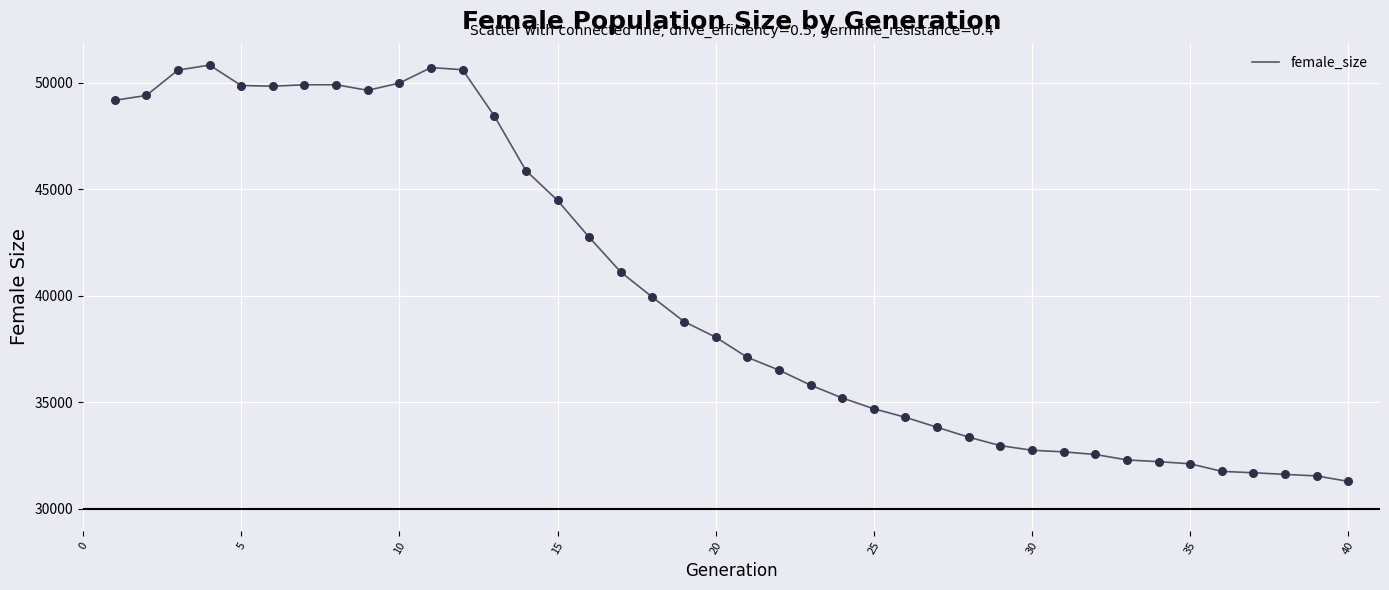

What is the minimum value shown in the chart?

31286